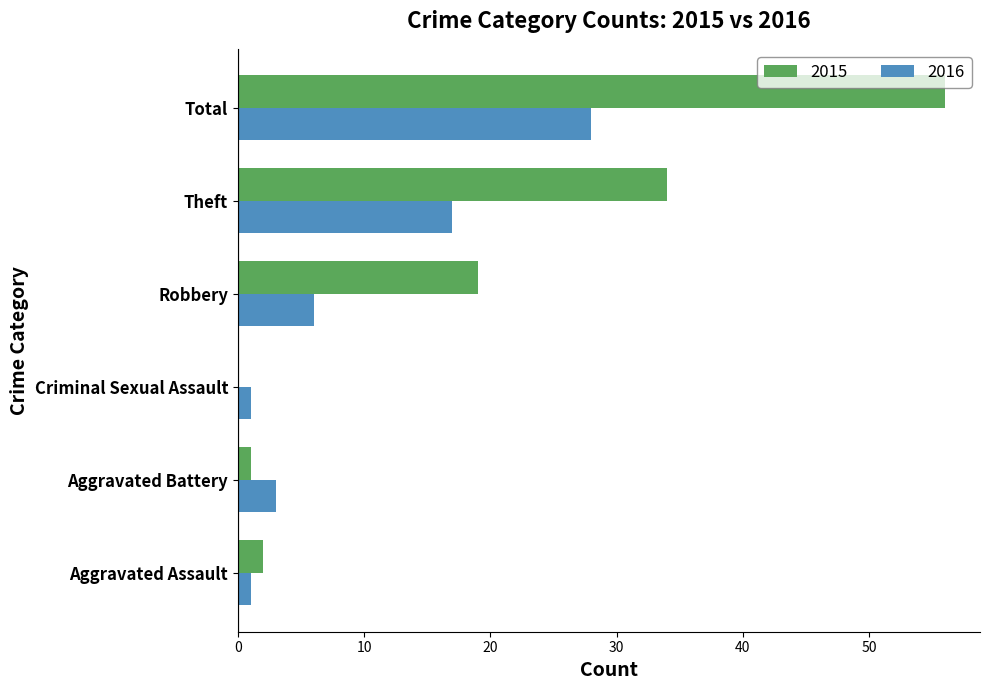

At which category is the sum across all series the highest?

Total